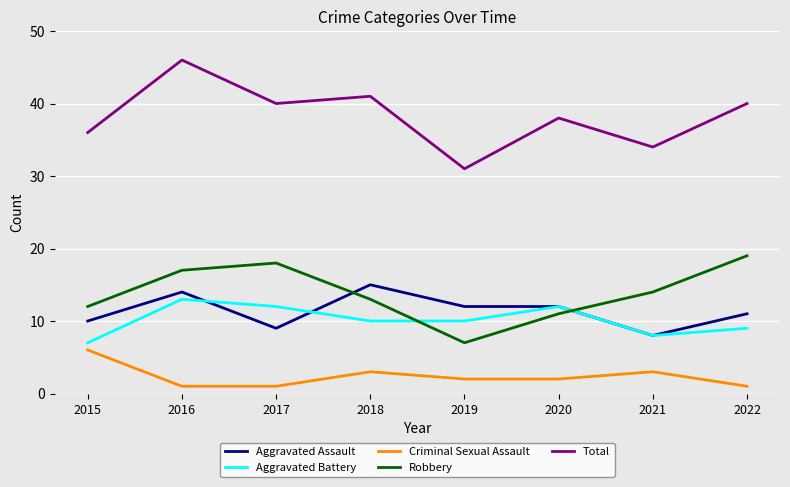

Which series changed the most between 2017 and 2022?

Aggravated Battery